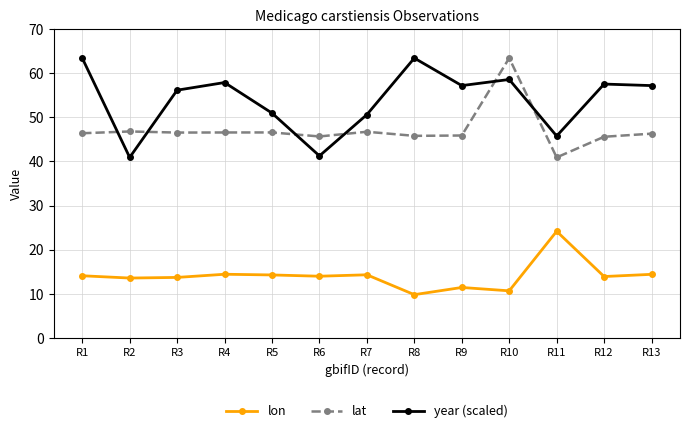

What is the total value across all series at R9?

114.5